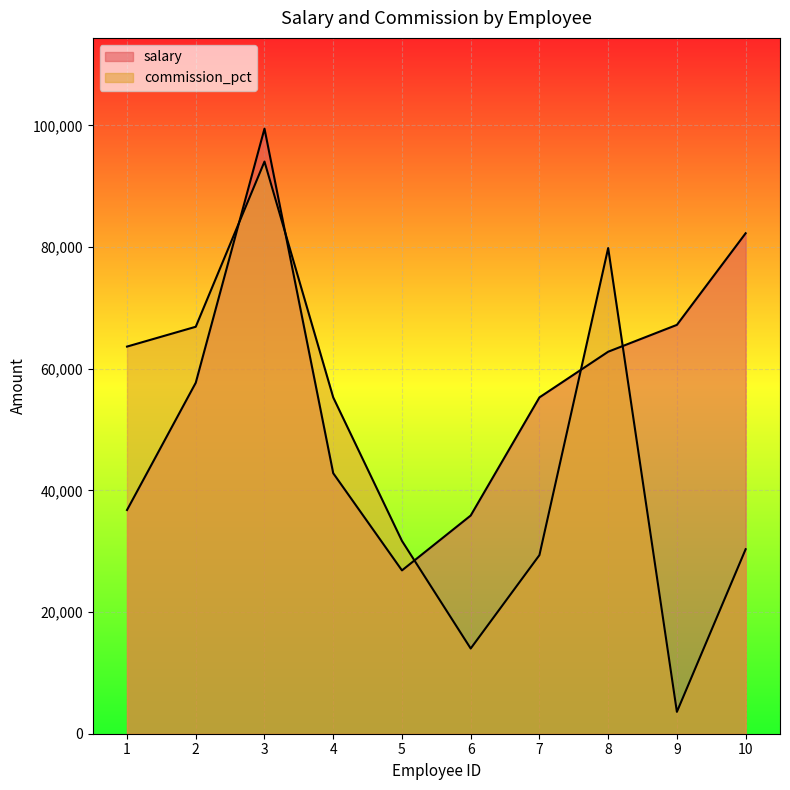

Reading right to left, what are all the values shown in this chart?

salary: 10=82260	9=67202	8=62789	7=55281	6=35864	5=26847	4=42818	3=99455	2=57690	1=36771
commission_pct: 10=30326	9=3594	8=79829	7=29359	6=14008	5=31692	4=55276	3=94045	2=66892	1=63633